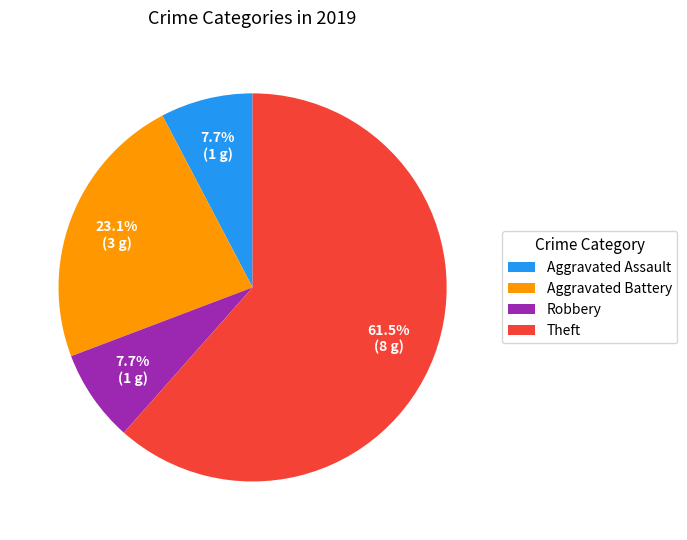

Combined, what portion of the pie is Aggravated Assault and Robbery?

15.4%